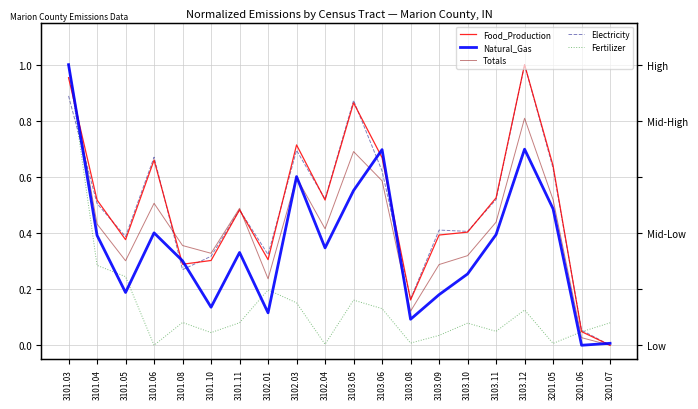

Reading left to right, list all the values displayed in this chart.

Food_Production: 3101.03=1.0	3101.04=0.5	3101.05=0.4	3101.06=0.7	3101.08=0.3	3101.10=0.3	3101.11=0.5	3102.01=0.3	3102.03=0.7	3102.04=0.5	3103.05=0.9	3103.06=0.7	3103.08=0.2	3103.09=0.4	3103.10=0.4	3103.11=0.5	3103.12=1.0	3201.05=0.6	3201.06=0.0	3201.07=0.0
Natural_Gas: 3101.03=1.0	3101.04=0.4	3101.05=0.2	3101.06=0.4	3101.08=0.3	3101.10=0.1	3101.11=0.3	3102.01=0.1	3102.03=0.6	3102.04=0.3	3103.05=0.6	3103.06=0.7	3103.08=0.1	3103.09=0.2	3103.10=0.3	3103.11=0.4	3103.12=0.7	3201.05=0.5	3201.06=0.0	3201.07=0.0
Totals: 3101.03=1.0	3101.04=0.4	3101.05=0.3	3101.06=0.5	3101.08=0.4	3101.10=0.3	3101.11=0.5	3102.01=0.2	3102.03=0.6	3102.04=0.4	3103.05=0.7	3103.06=0.6	3103.08=0.1	3103.09=0.3	3103.10=0.3	3103.11=0.4	3103.12=0.8	3201.05=0.5	3201.06=0.0	3201.07=0.0
Electricity: 3101.03=0.9	3101.04=0.5	3101.05=0.4	3101.06=0.7	3101.08=0.3	3101.10=0.3	3101.11=0.5	3102.01=0.3	3102.03=0.7	3102.04=0.5	3103.05=0.9	3103.06=0.6	3103.08=0.2	3103.09=0.4	3103.10=0.4	3103.11=0.5	3103.12=1.0	3201.05=0.6	3201.06=0.1	3201.07=0.0
Fertilizer: 3101.03=1.0	3101.04=0.3	3101.05=0.2	3101.06=0.0	3101.08=0.1	3101.10=0.0	3101.11=0.1	3102.01=0.2	3102.03=0.2	3102.04=0.0	3103.05=0.2	3103.06=0.1	3103.08=0.0	3103.09=0.0	3103.10=0.1	3103.11=0.0	3103.12=0.1	3201.05=0.0	3201.06=0.0	3201.07=0.1